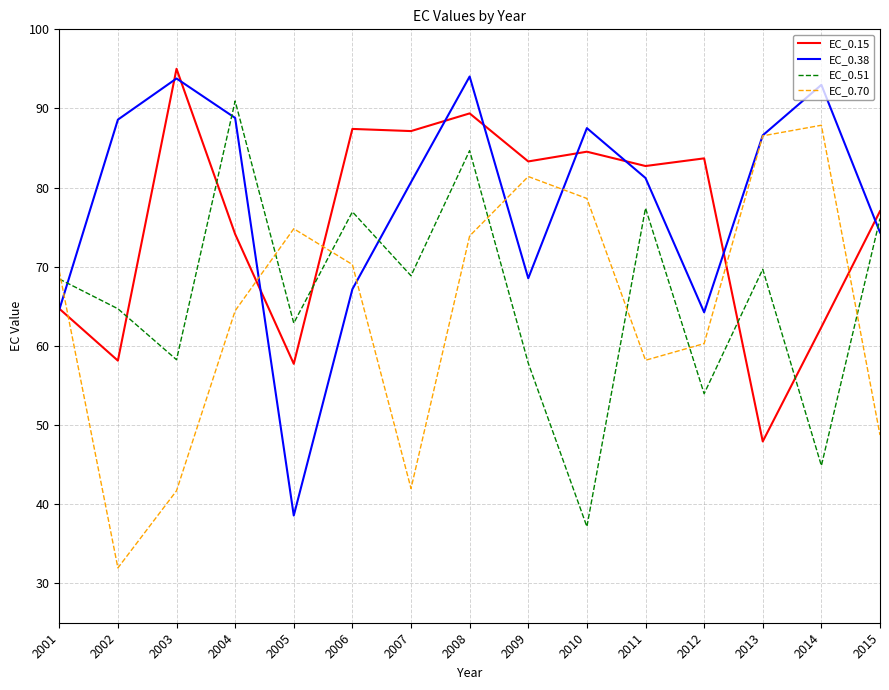

Rank the series at 2003 from highest to lowest value.

EC_0.15, EC_0.38, EC_0.51, EC_0.70